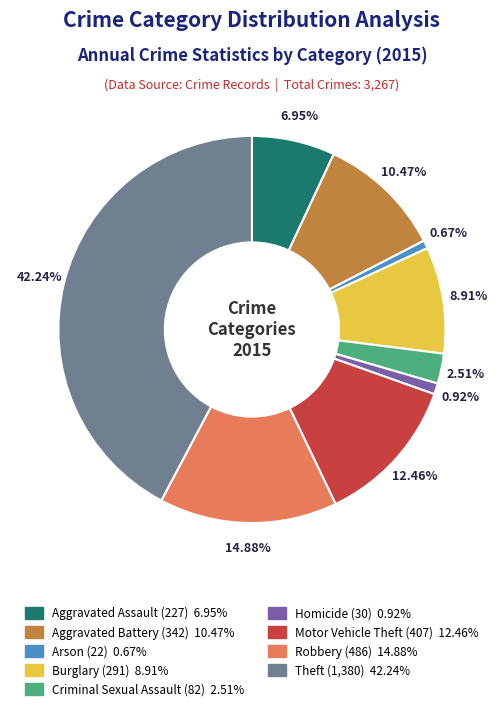

To the nearest percent, what is the difference between the largest and smallest slice percentages?

42%